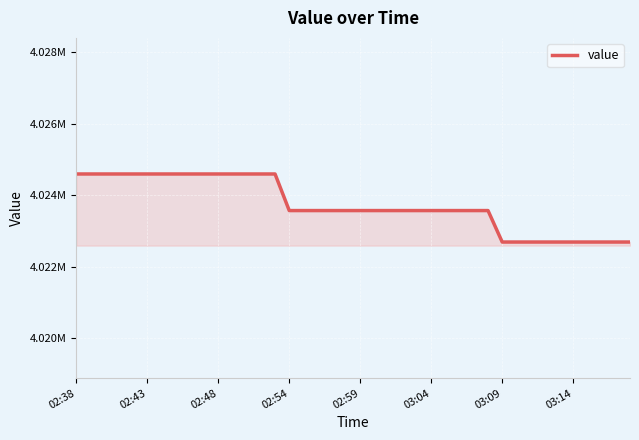

What is the difference between the maximum and minimum values?

1905.1